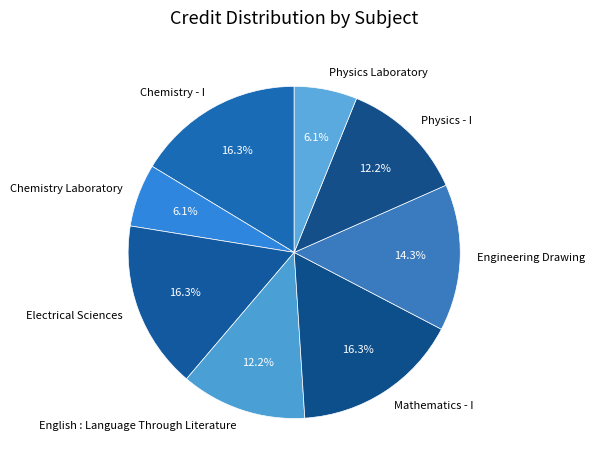

Count the number of slices in the pie.

8